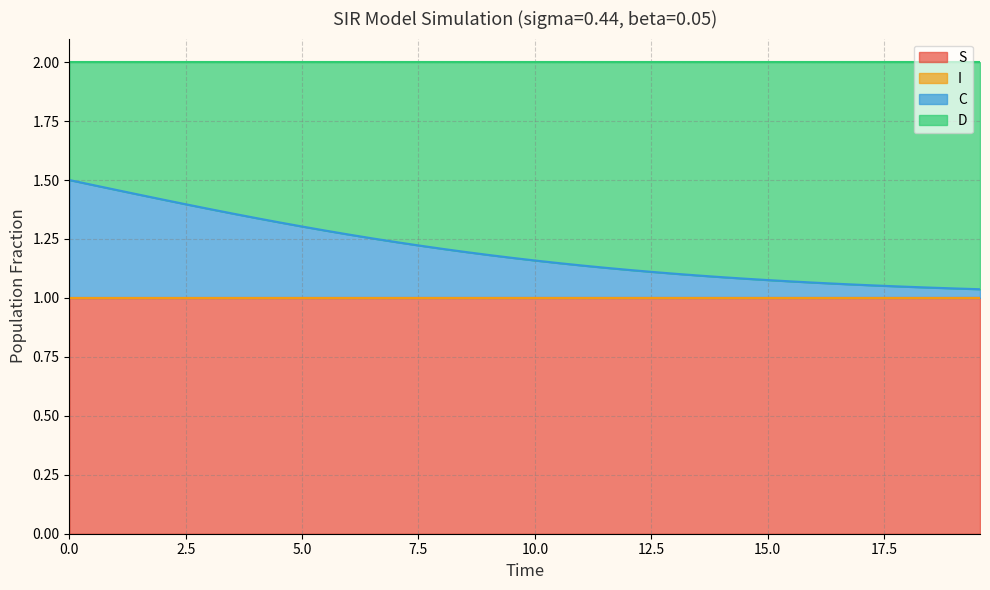

What is the sum of all S values?

40.0